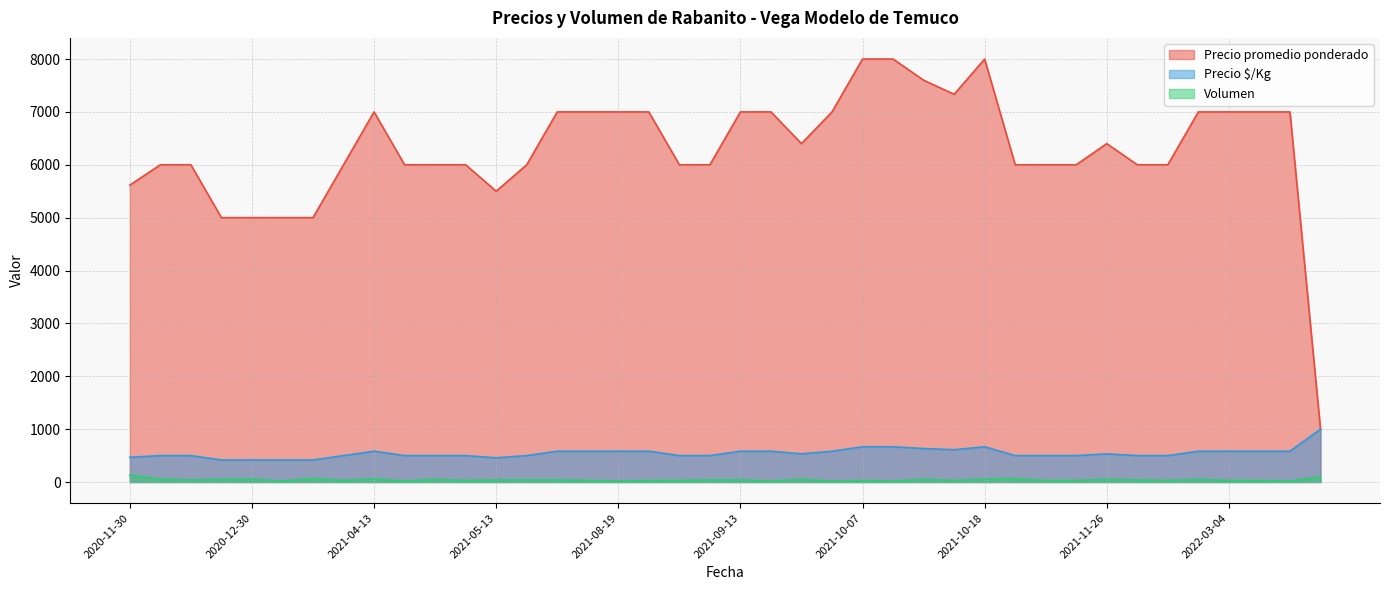

What is the spread (max minus min) of values at 2020-12-31?

4980